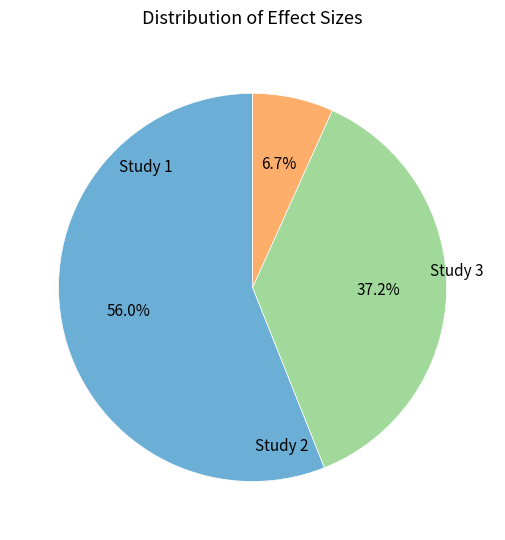

How many segments does this pie chart have?

3